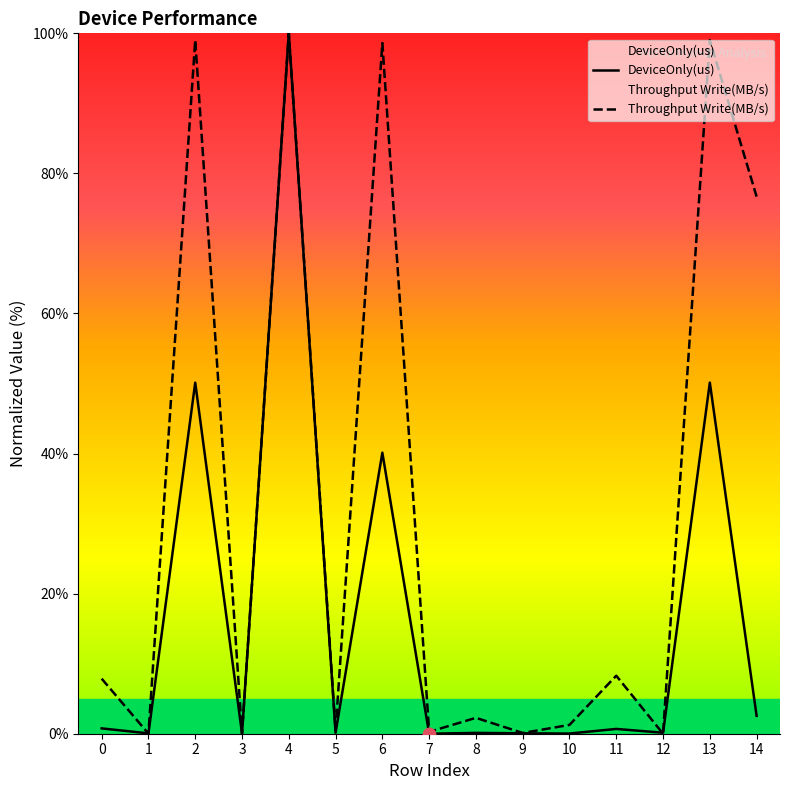

Which series contains the highest Y value?

DeviceOnly(us)